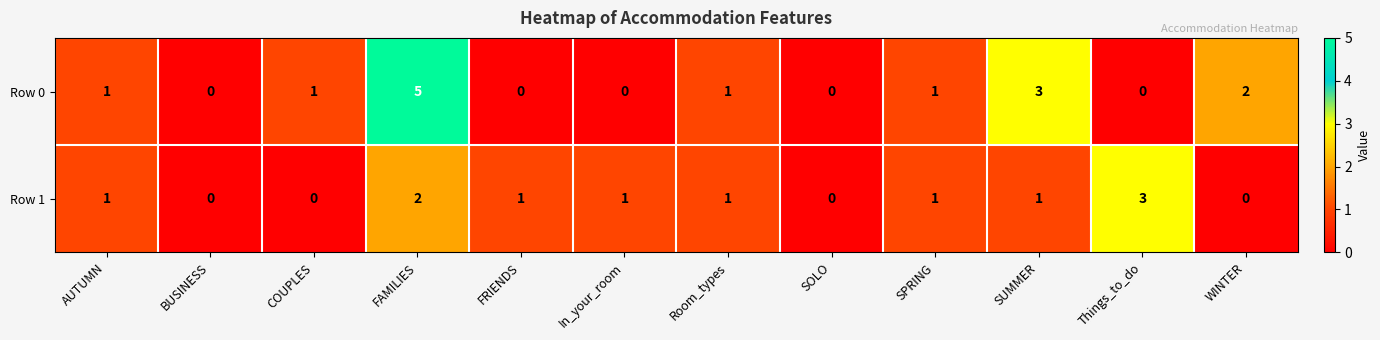

What is the sum of all Row 1 values?

11